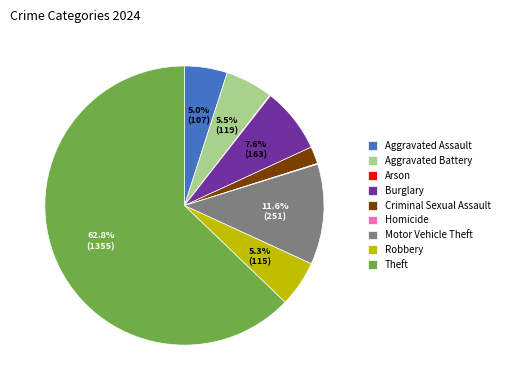

To the nearest percent, what is the average slice percentage?

11%